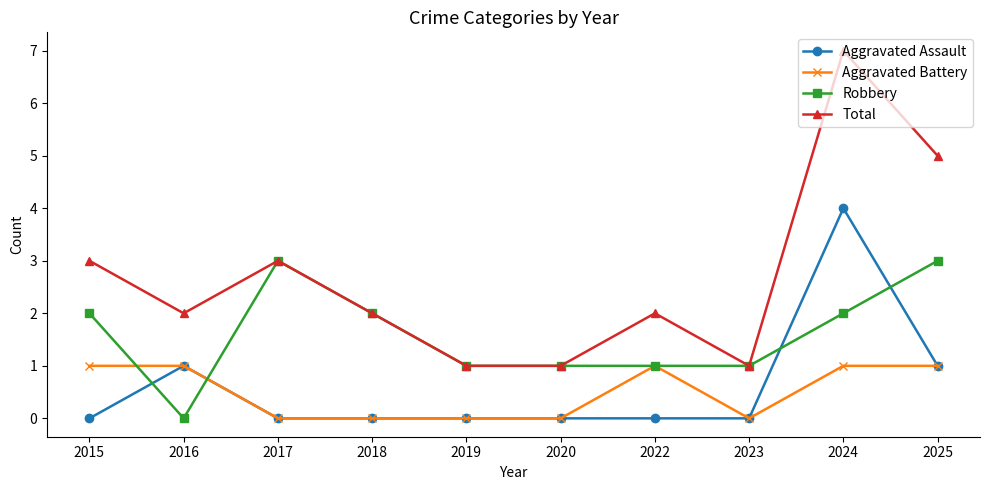

Count the Aggravated Battery values in the range 0 to 1.

10